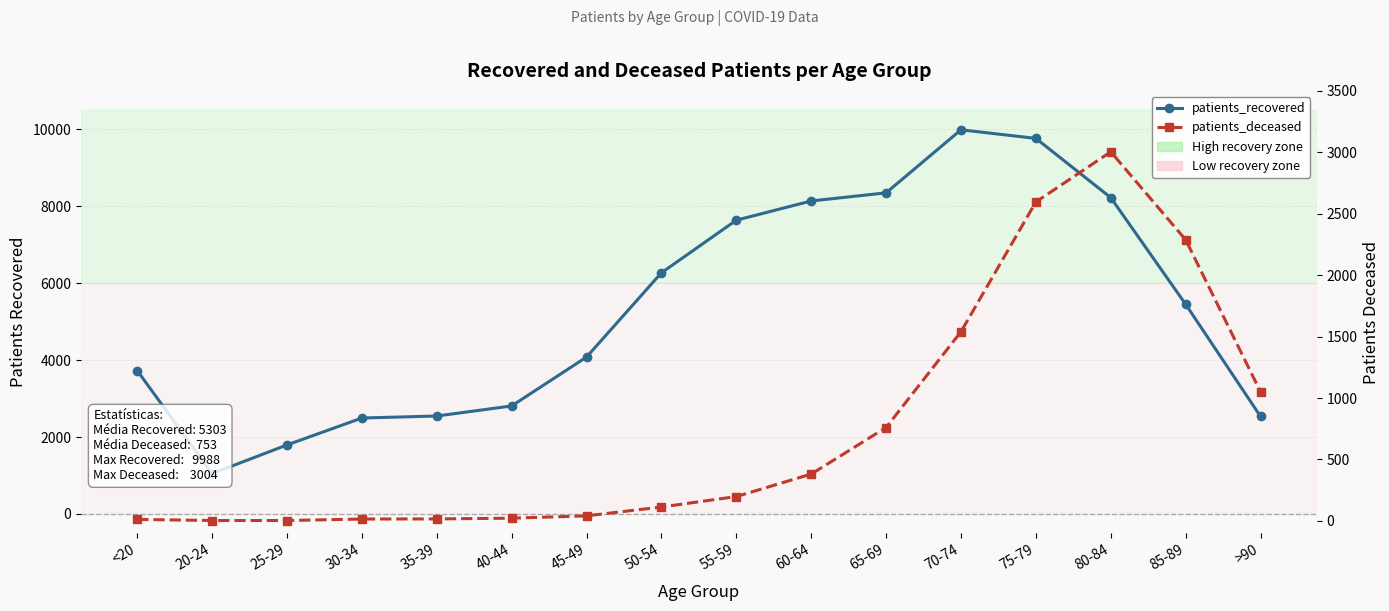

Rank the categories by patients_recovered value from highest to lowest.

70-74, 75-79, 65-69, 80-84, 60-64, 55-59, 50-54, 85-89, 45-49, <20, 40-44, 35-39, >90, 30-34, 25-29, 20-24